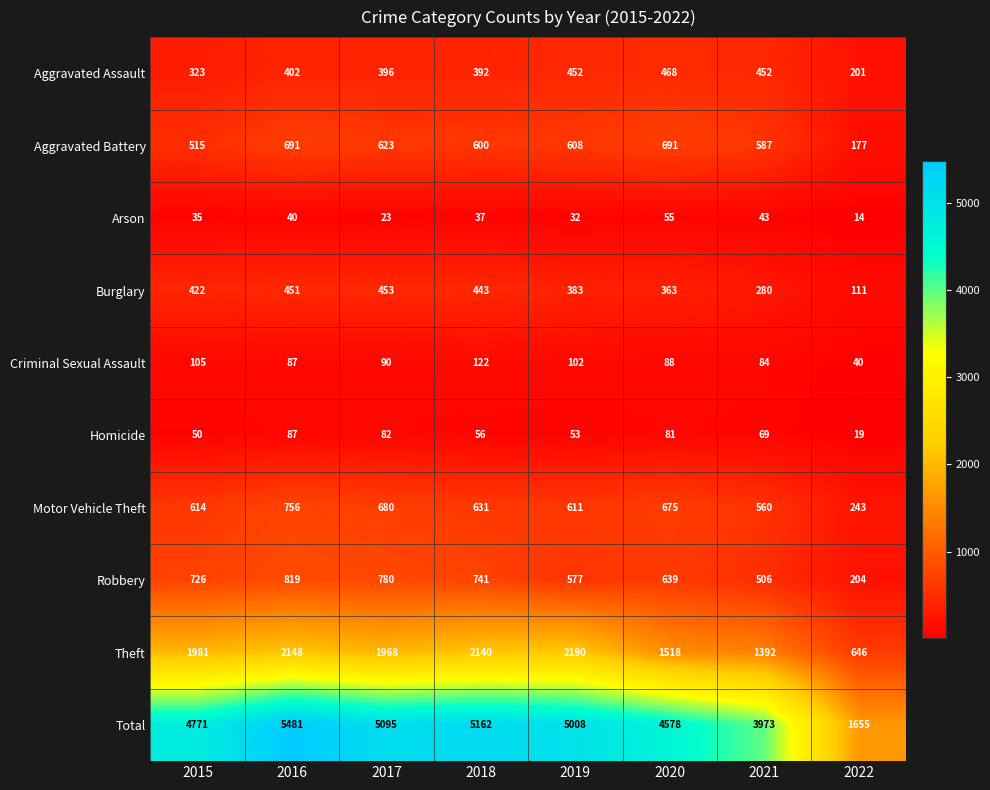

Which series has the widest spread of values?

Total